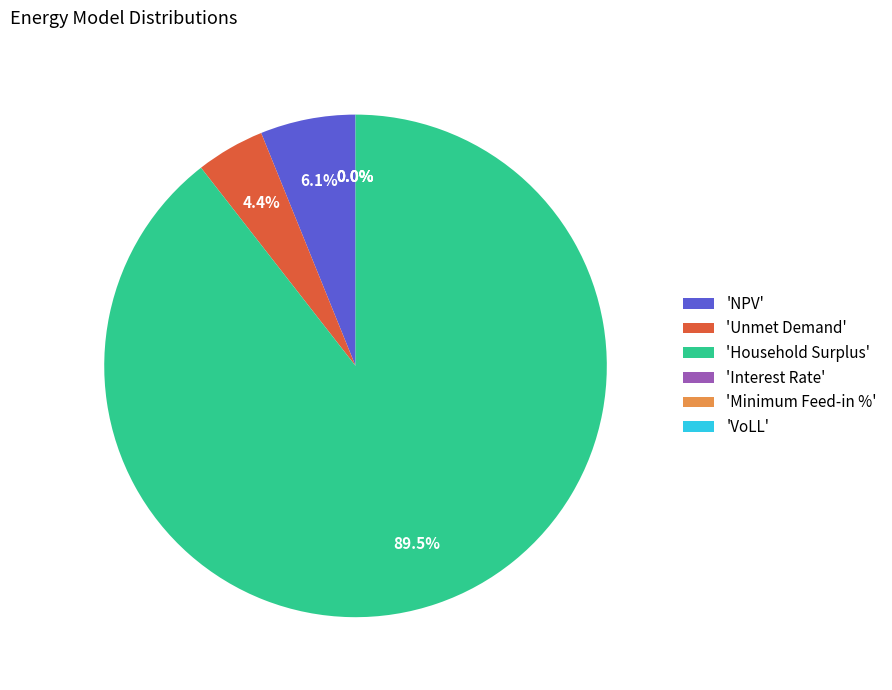

To the nearest percent, what is the combined percentage of Household Surplus and VoLL?

89%